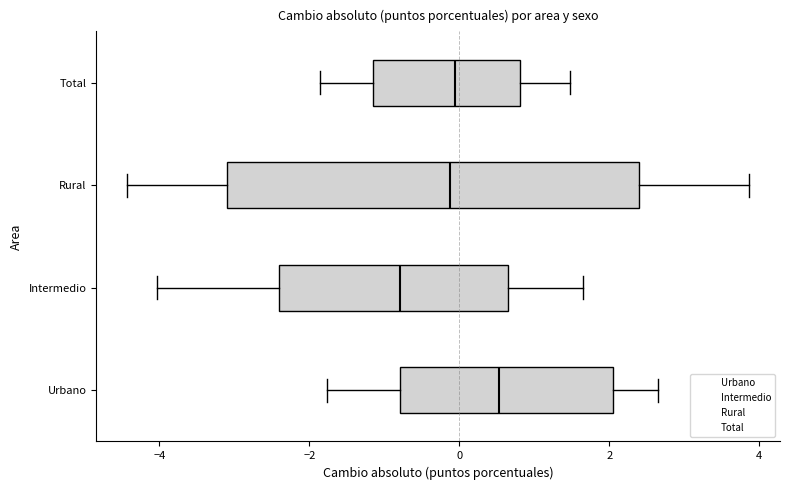

Where does the median line of the box for Total sit on the x-axis? The values are not printed on the chart, so give them approximately, as read against the axis.

0.0